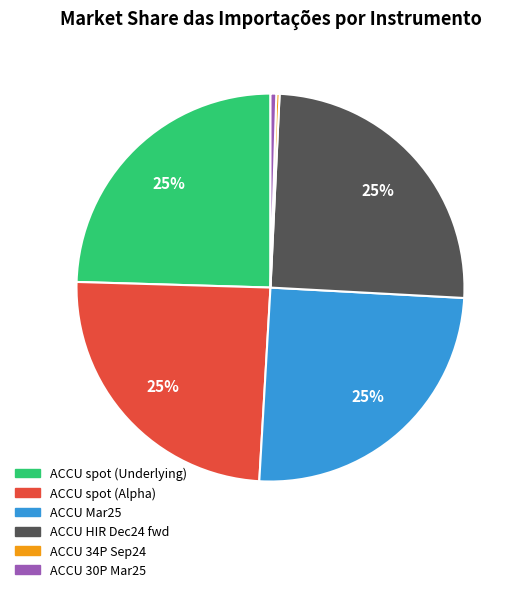

To the nearest percent, what percentage of the pie is ACCU Mar25?

25%